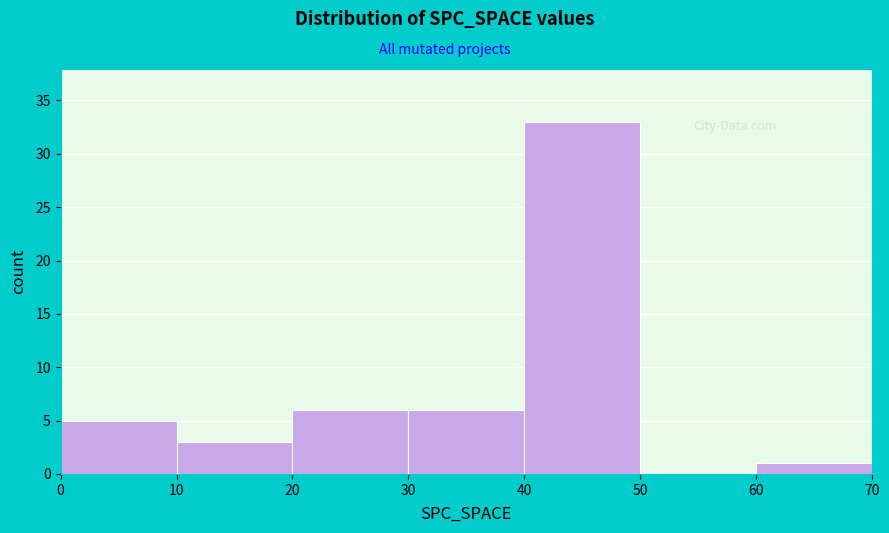

Reading left to right, list every bar in this chart as the range it spans on the x-axis followed by its height. The values are not printed on the chart, so give them approximately, as read against the axis.

0 to 10: 5
10 to 20: 3
20 to 30: 6
30 to 40: 6
40 to 50: 33
50 to 60: 0
60 to 70: 1